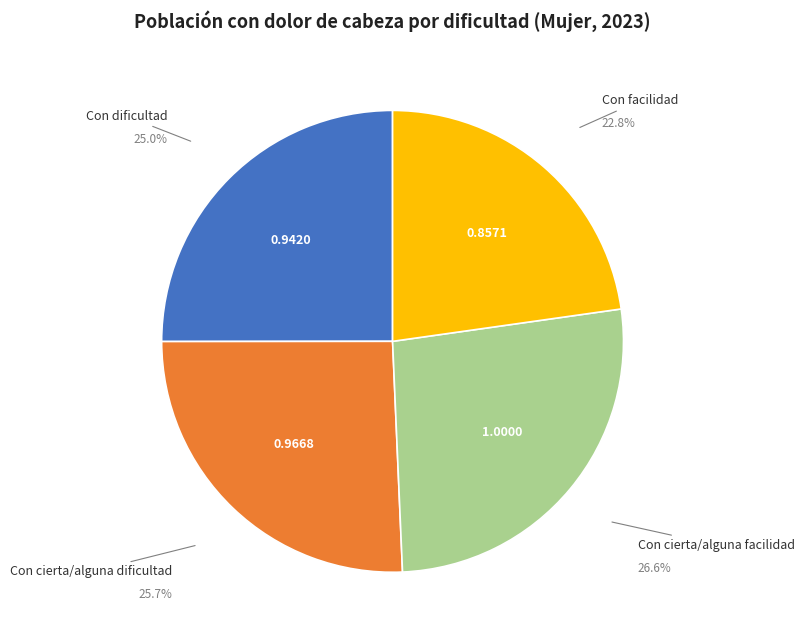

Do Con dificultad and Con cierta/alguna facilidad together represent more than half of the pie?

Yes